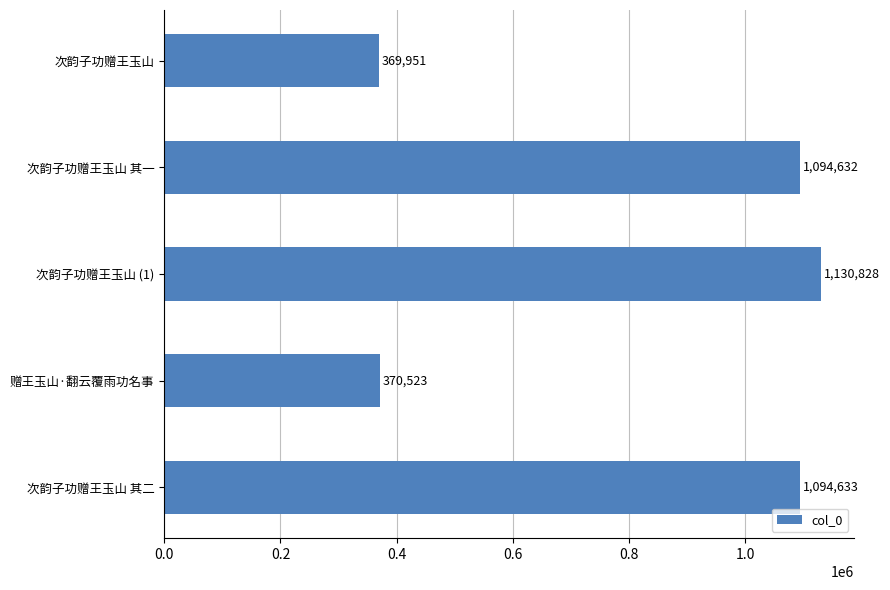

The chart shows a value of 370523 at 赠王玉山·翻云覆雨功名事. True or false?

True